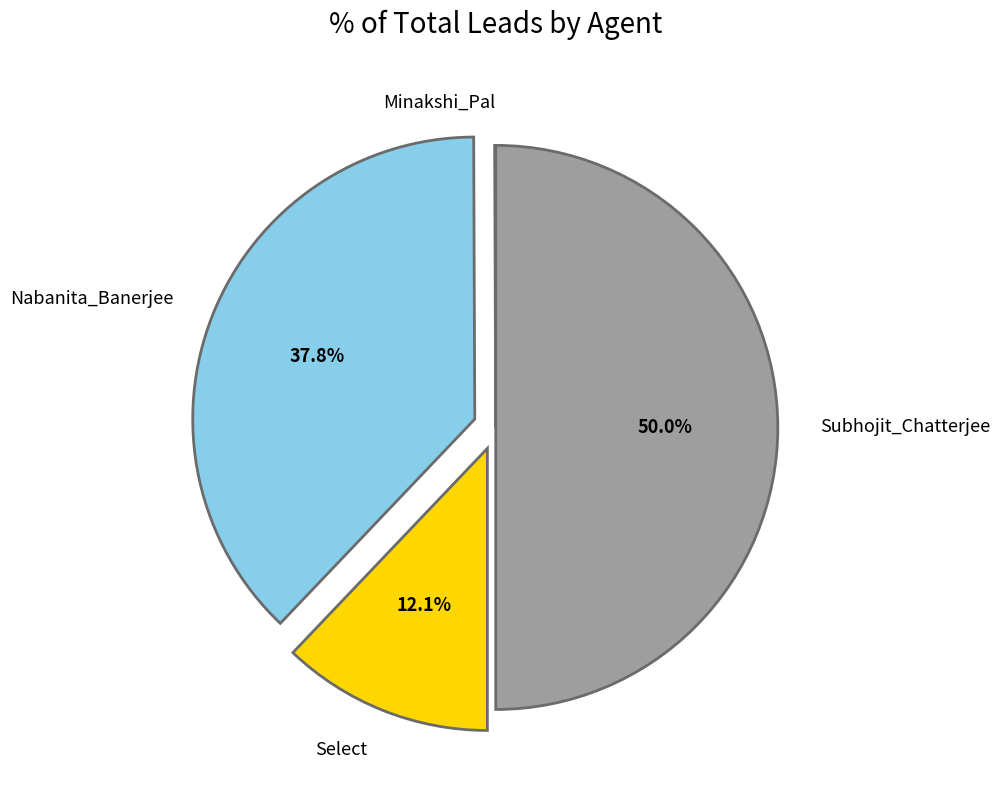

What percentage do Subhojit_Chatterjee and Select together represent?

62.1%